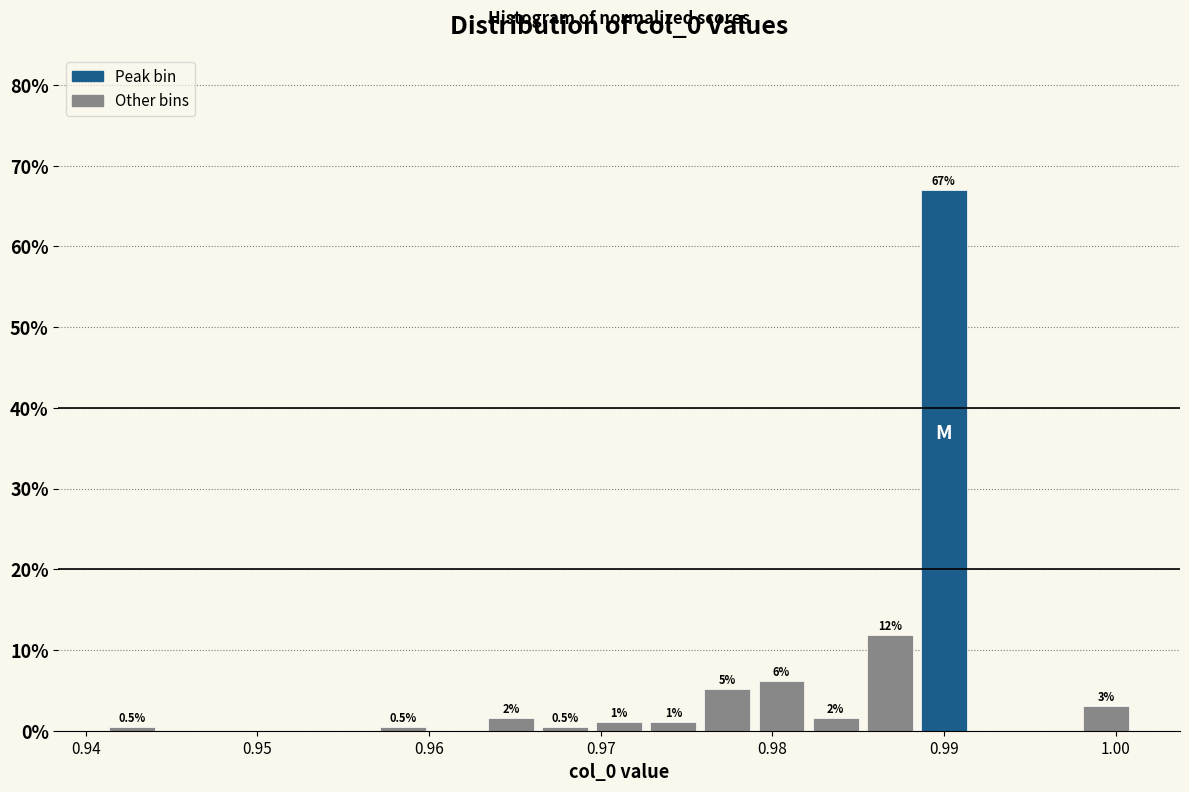

Read against the x-axis, roughly where is the centre of the tallest bar?

0.990